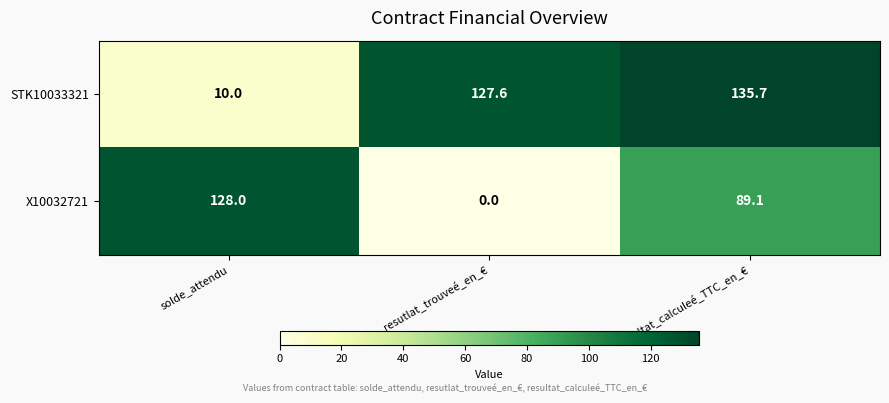

Between solde_attendu and resutlat_trouveé_en_€, which series saw the biggest shift?

X10032721